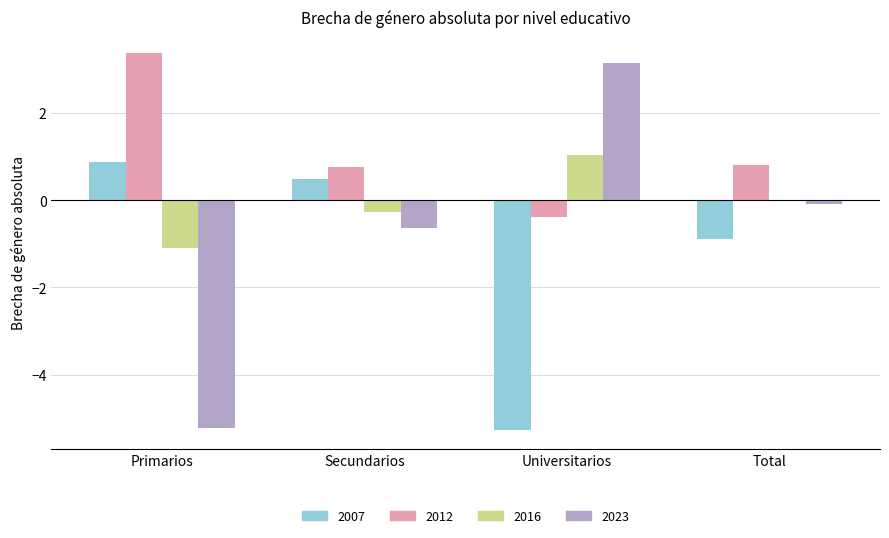

The value of 2007 at Total is -0.9. True or false?

True